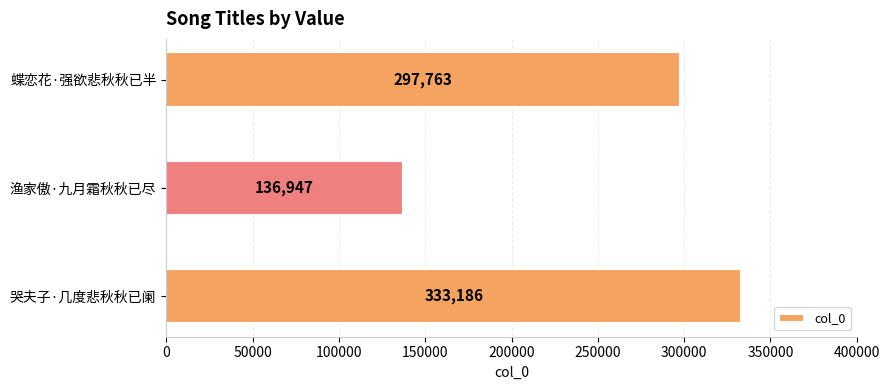

Does the chart contain any negative values?

No